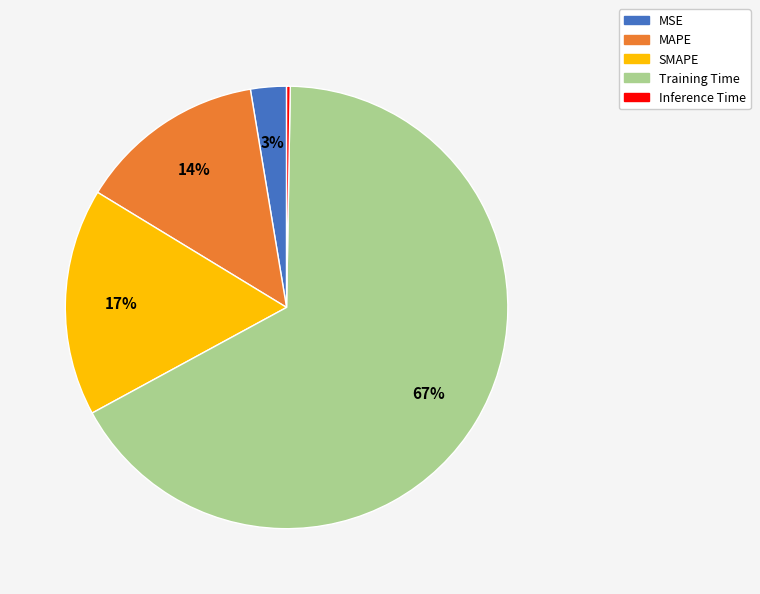

To the nearest percent, what is the difference between the SMAPE and Training Time slice percentages?

50%